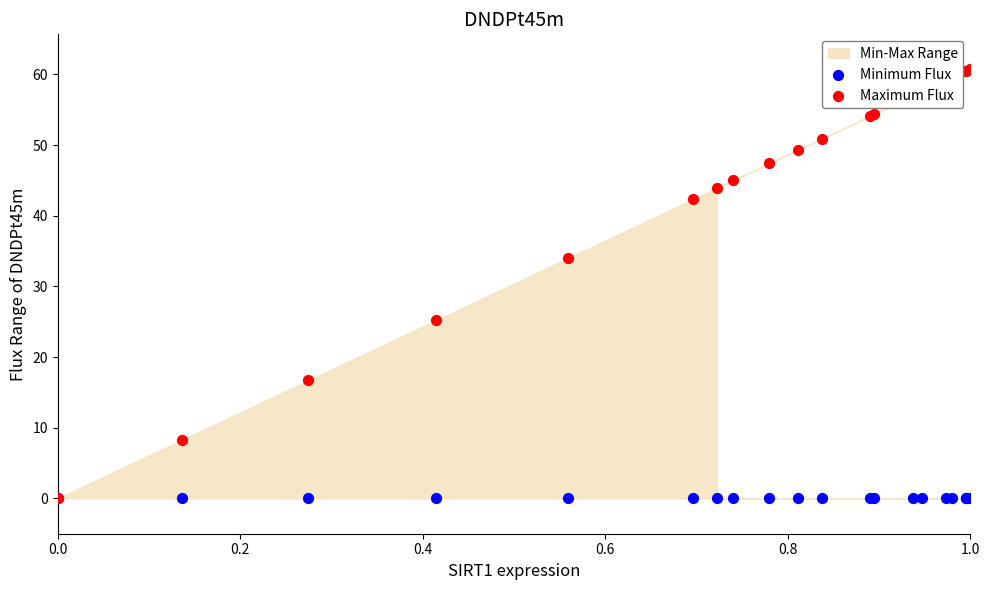

Which series has the largest total across all categories?

Maximum Flux